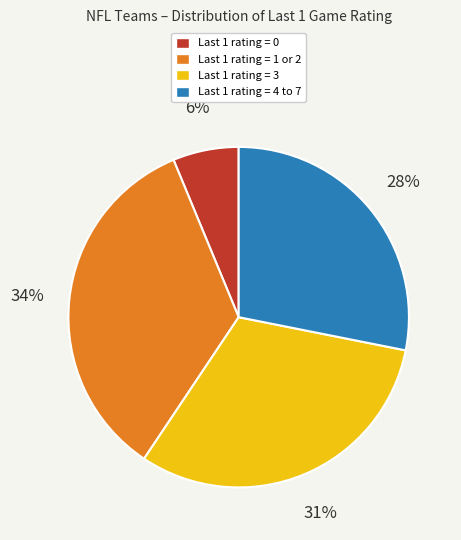

Is there any slice that represents more than half of the pie?

No